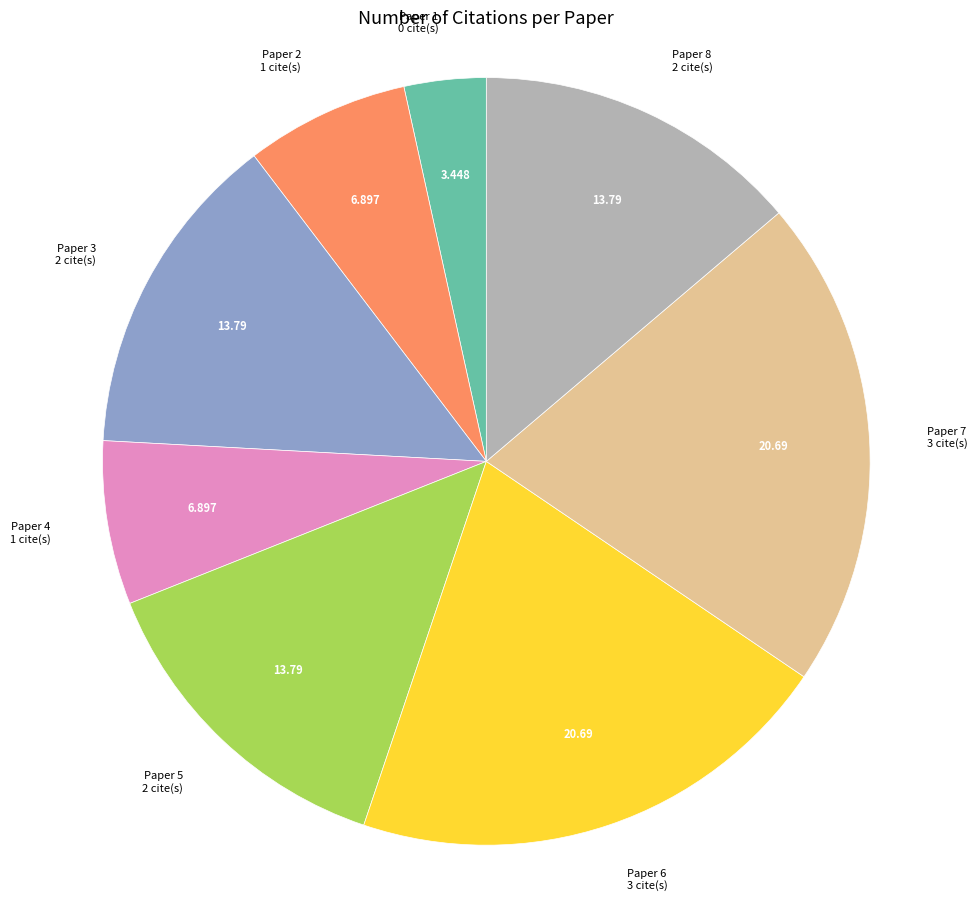

How many slices are in this pie chart?

8